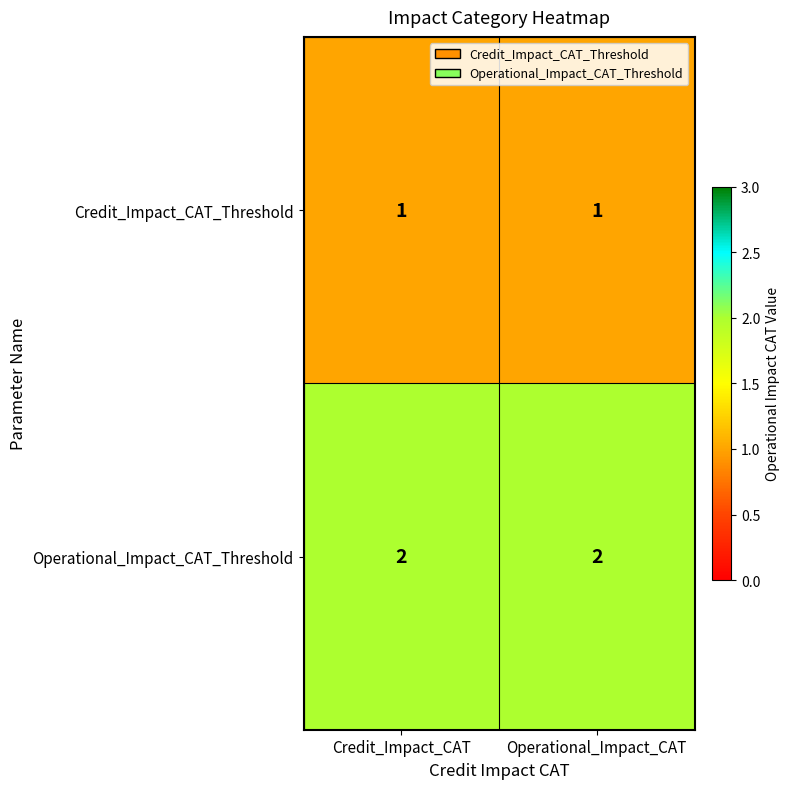

What is the spread (max minus min) of values at Operational_Impact_CAT?

1